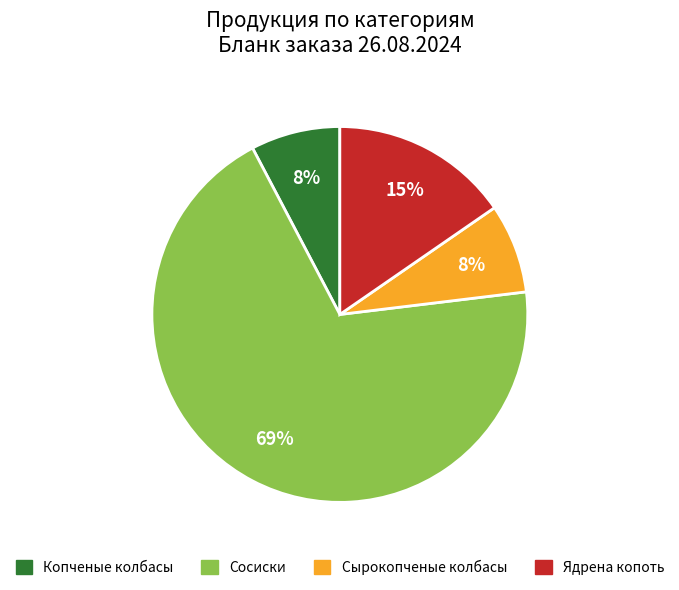

Does Ядрена копоть account for over 50% of the chart?

No